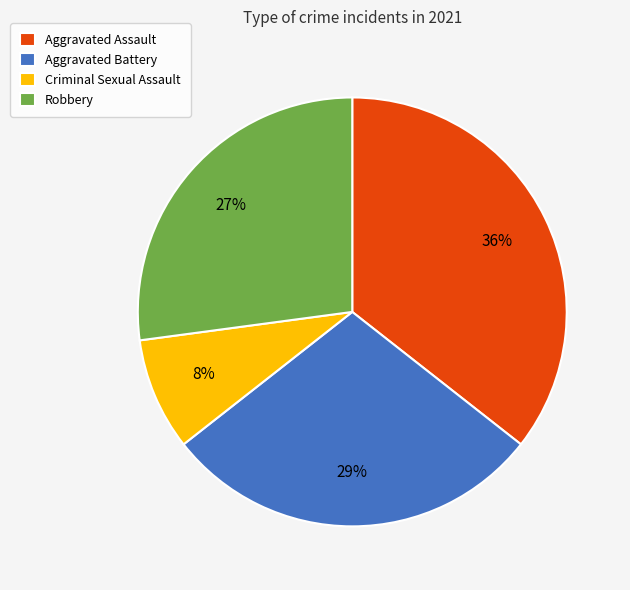

Is there any slice that represents more than half of the pie?

No